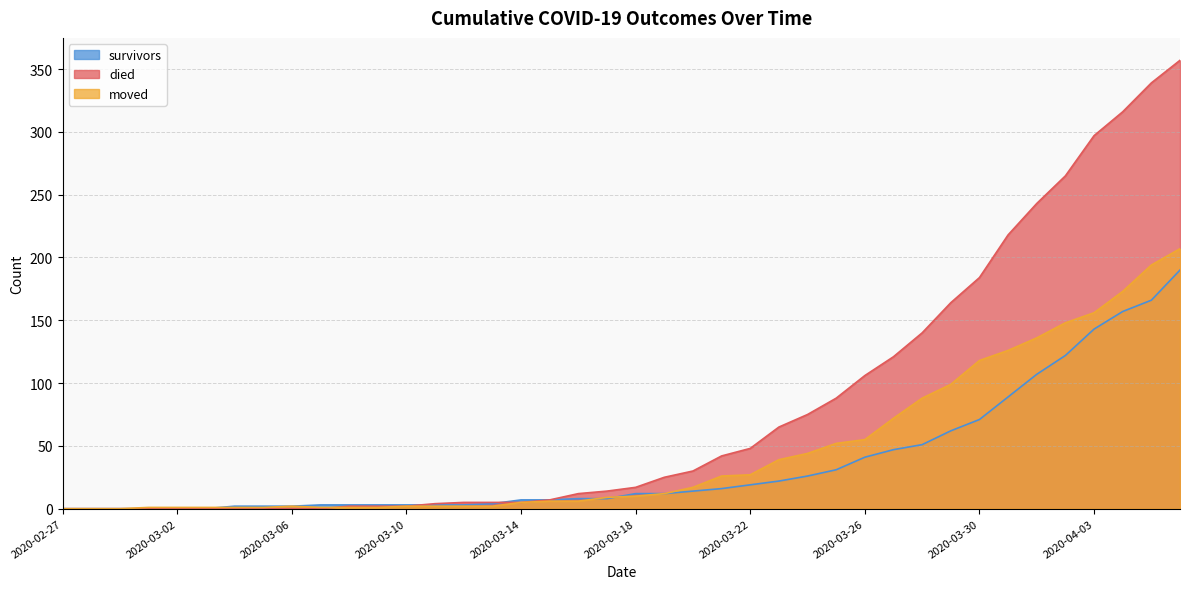

What is the total value across all series at 2020-03-26?

202